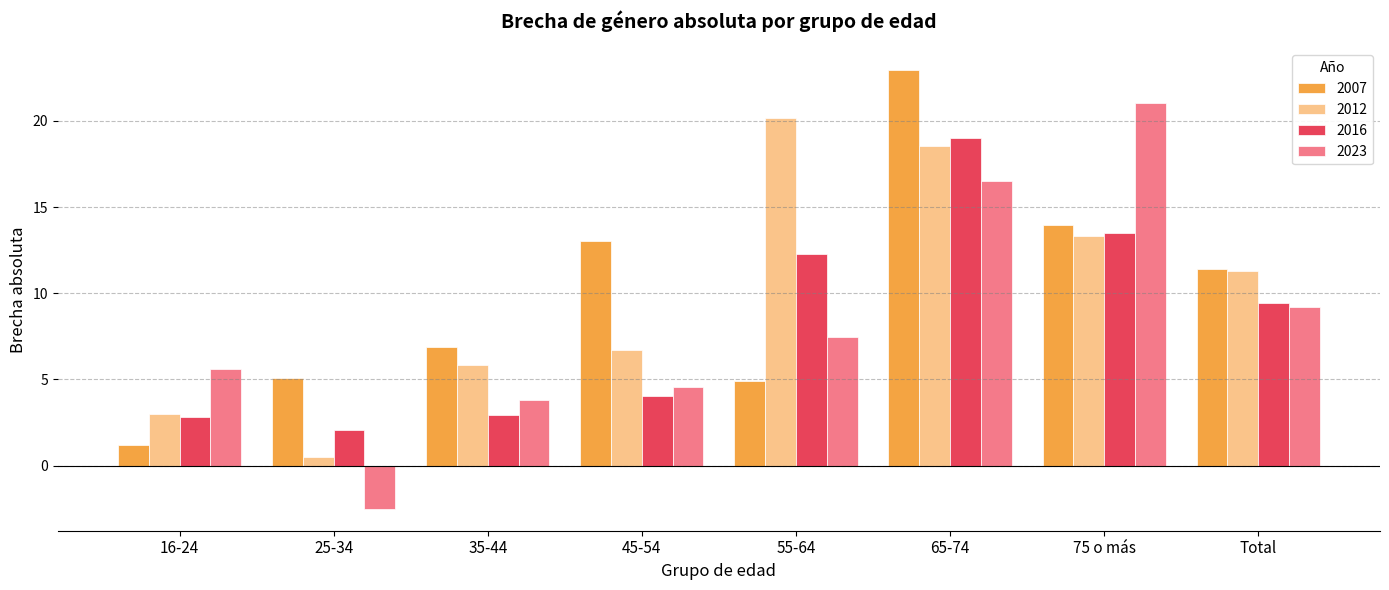

What is the label of the 4th bar from the left?

45-54